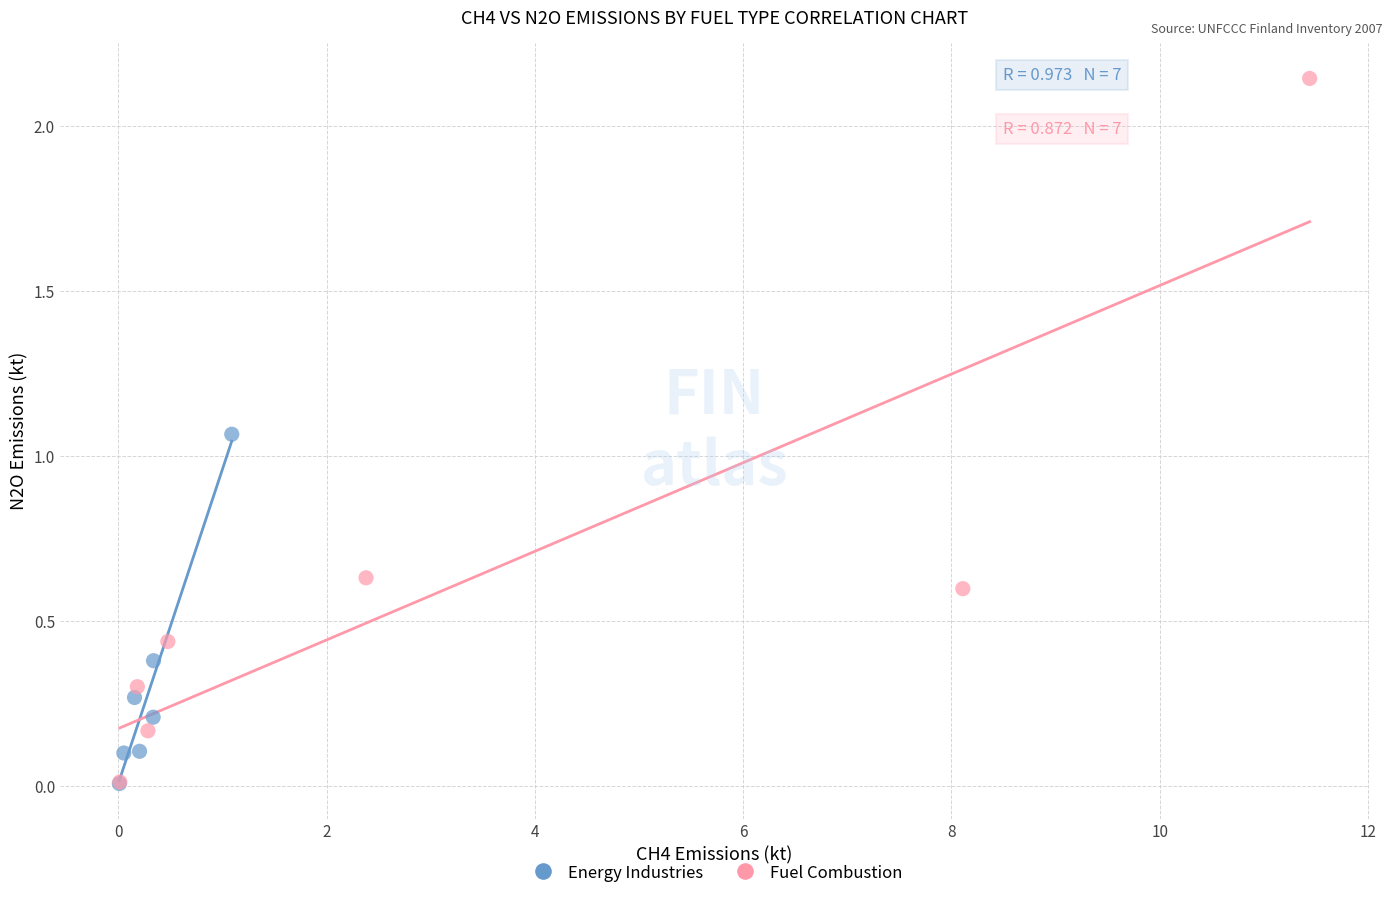

Which series has the largest Y range (max minus min)?

Fuel Combustion